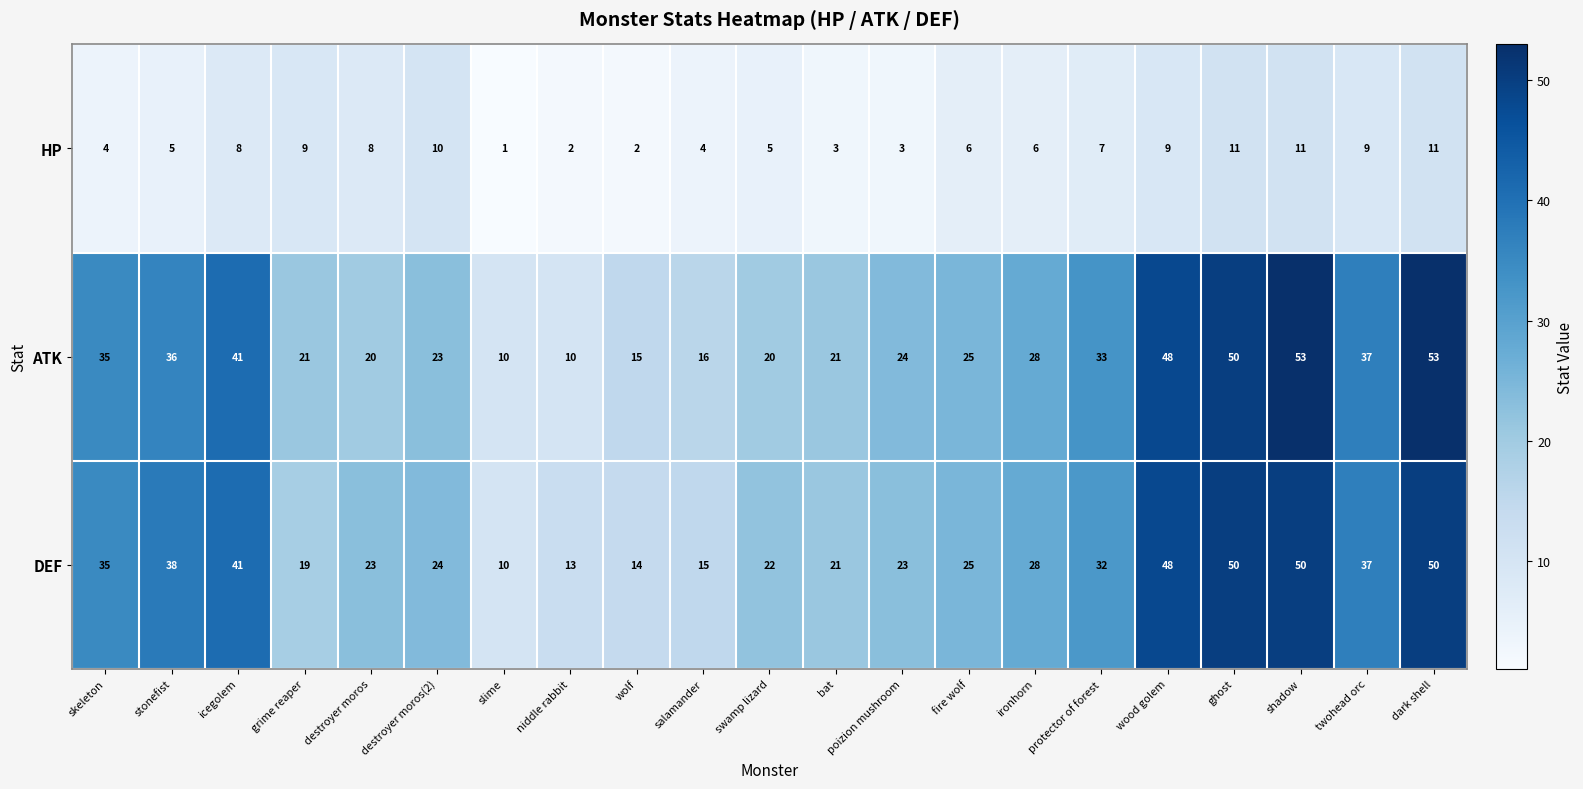

How many categories are shown in the chart?

21